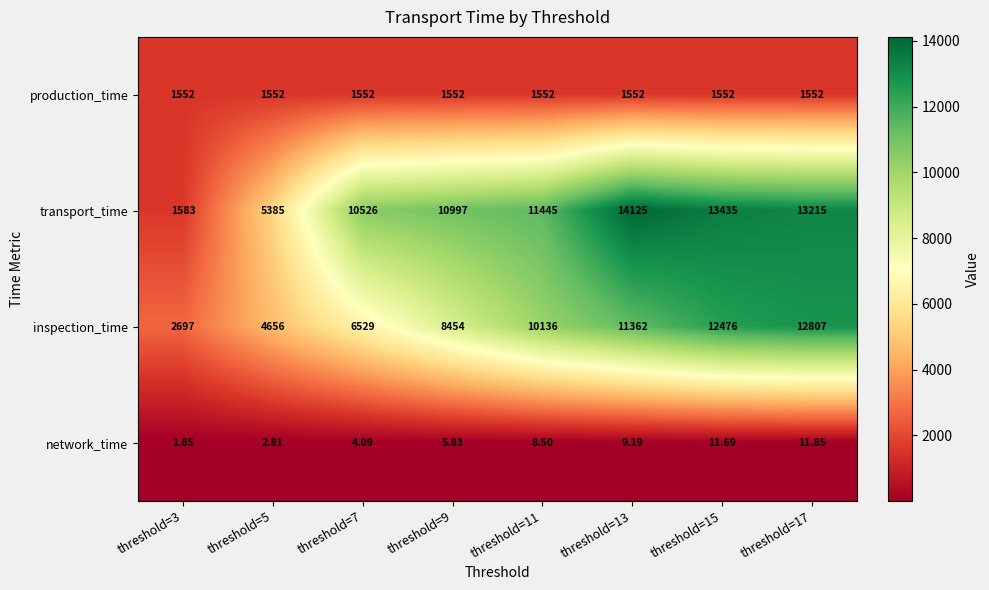

Which series has the widest spread of values?

transport_time